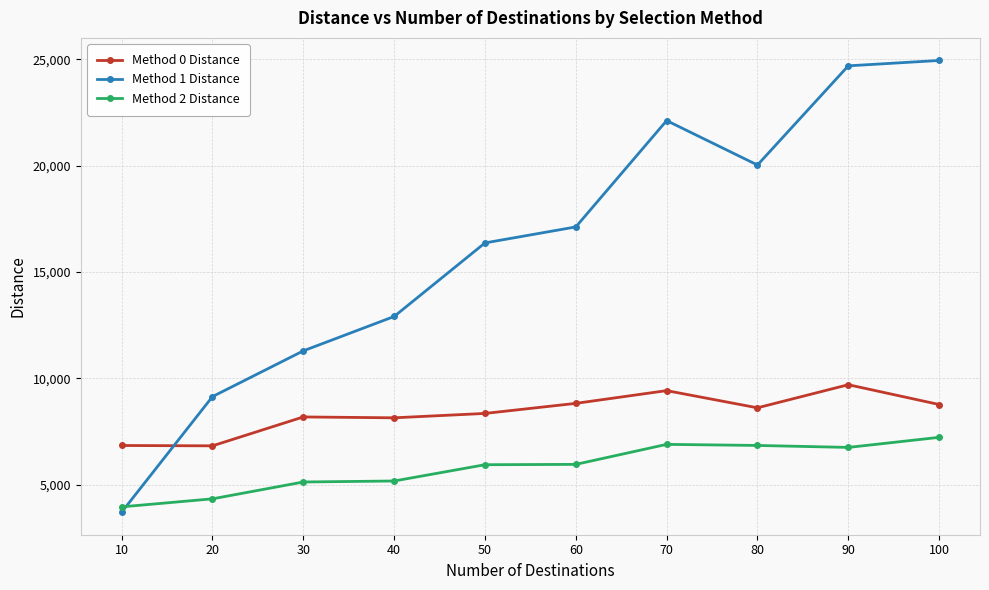

Where is the first local minimum for Method 1 Distance?

80